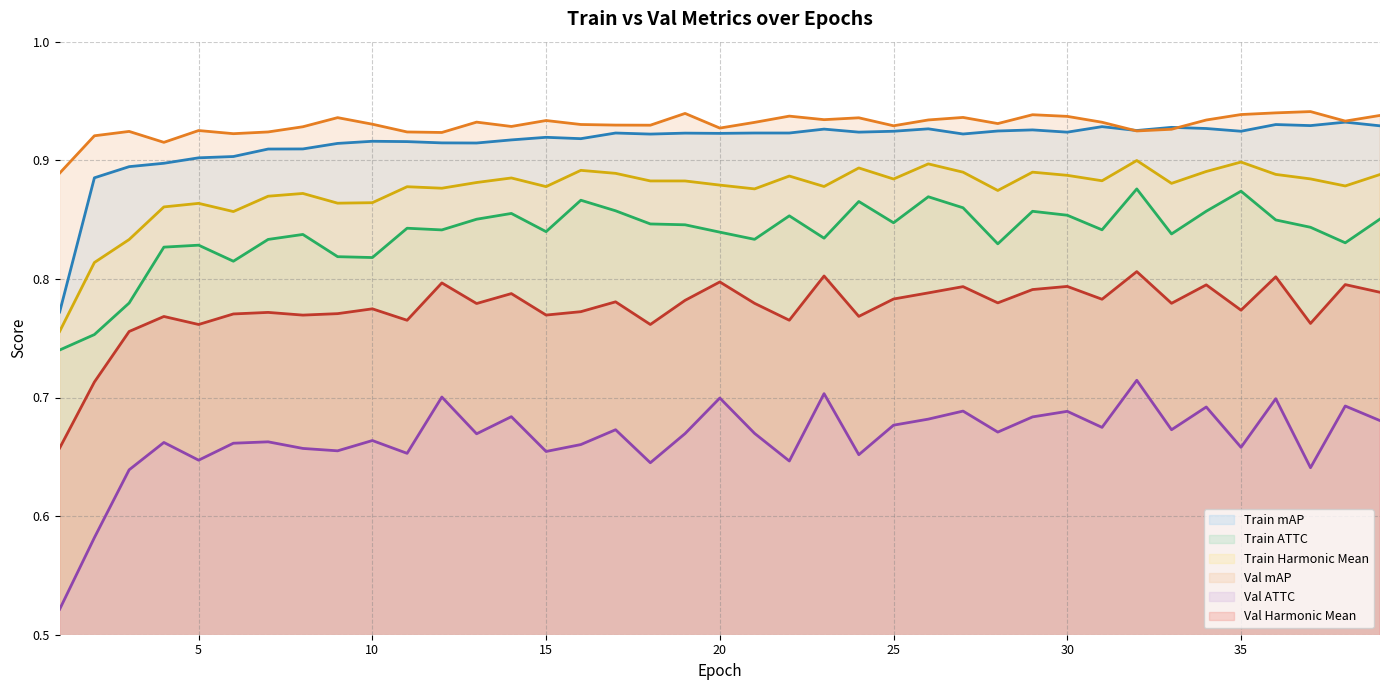

Is it true that Val mAP (line) equals 0.6 at 12?

False